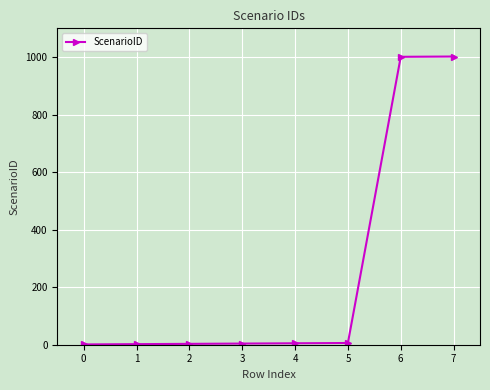

Is it true that the value at 7 is 1729?

False